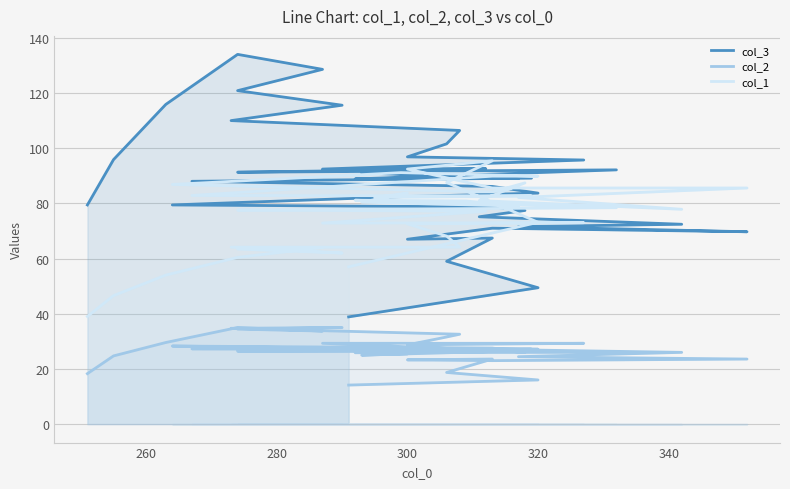

Which series has the largest total across all categories?

col_3